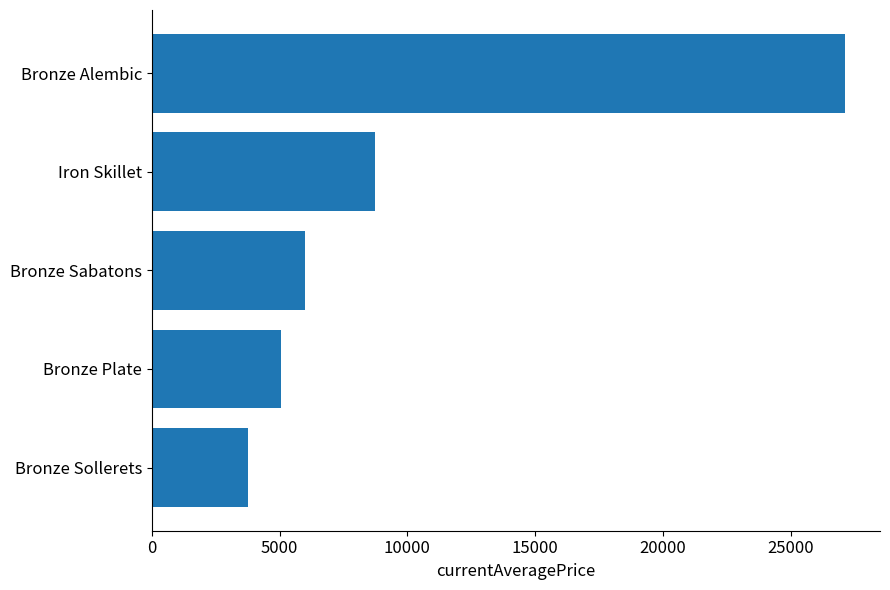

Is it true that the value at Bronze Sollerets is 3767.0?

True